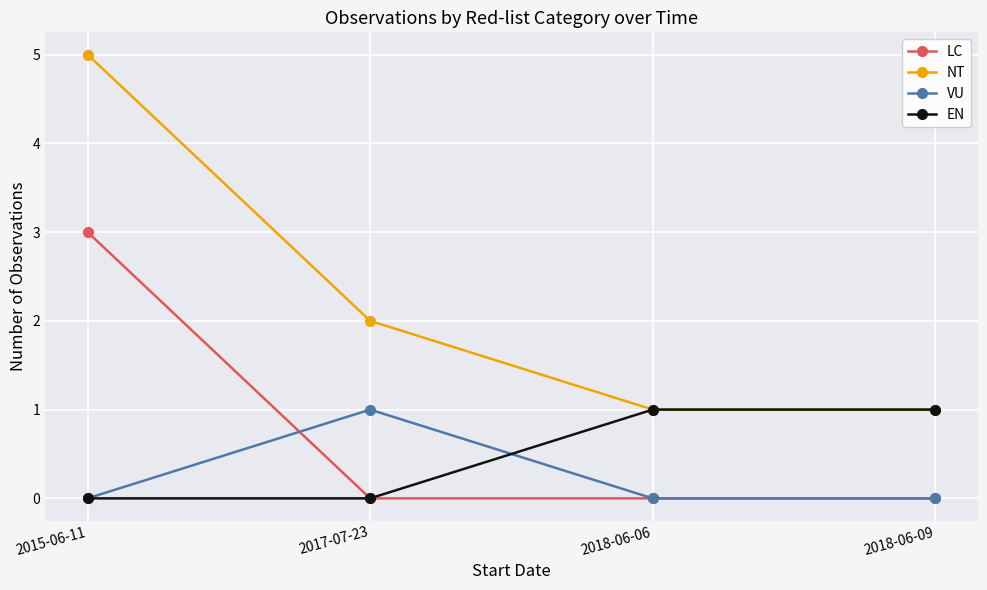

Which category has the highest value across all series?

2015-06-11